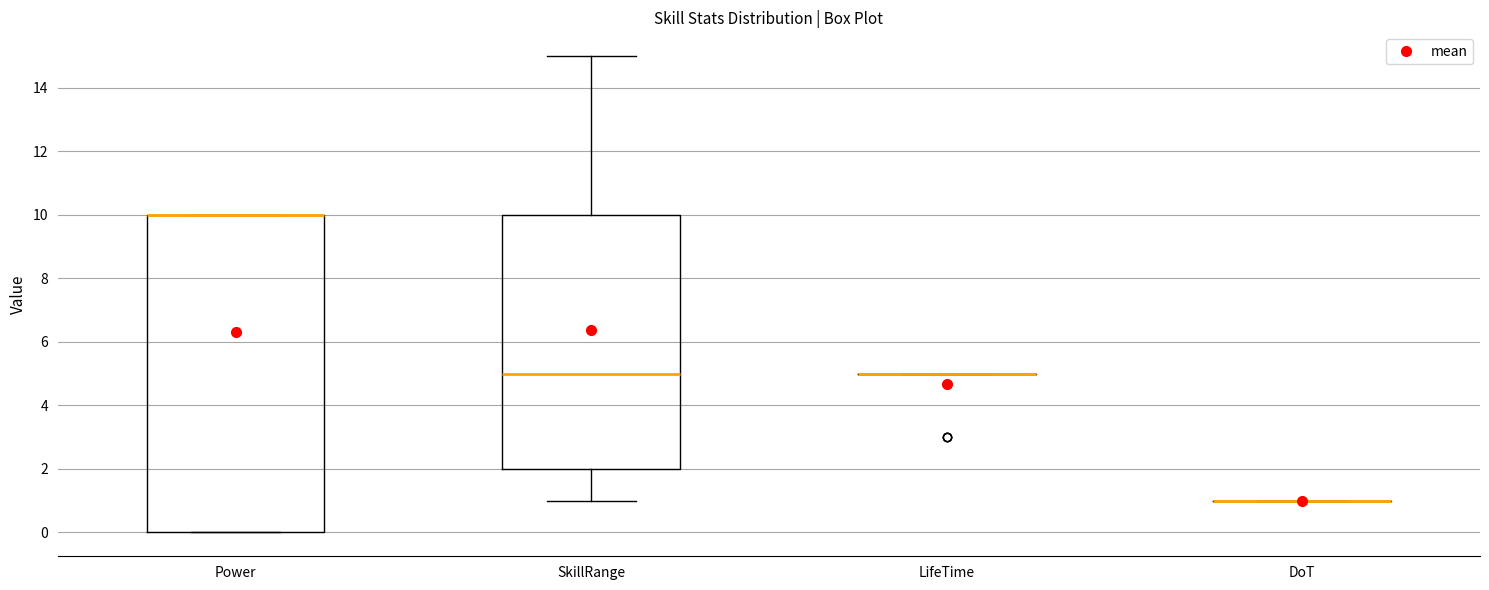

Reading left to right, read every box against the y-axis: the position of its median line, the range the box covers, and the ends of its whiskers. The values are not printed on the chart, so give them approximately, as read against the axis.

Power: median 10 (drawn on the box's upper edge), box 0 to 10, whiskers 0 to 10
SkillRange: median 5, box 2 to 10, whiskers 1 to 15
LifeTime: box collapsed to a line at 5, whiskers 5 to 5
DoT: box collapsed to a line at 1, whiskers 1 to 1